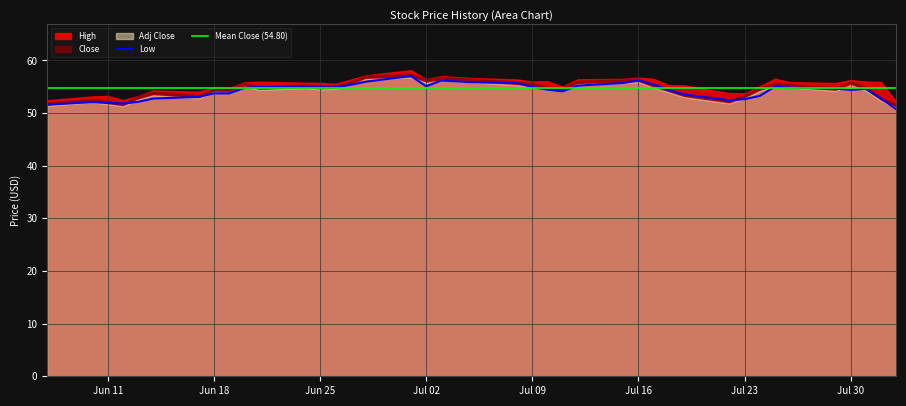

At which category does Close reach its first local valley?

3